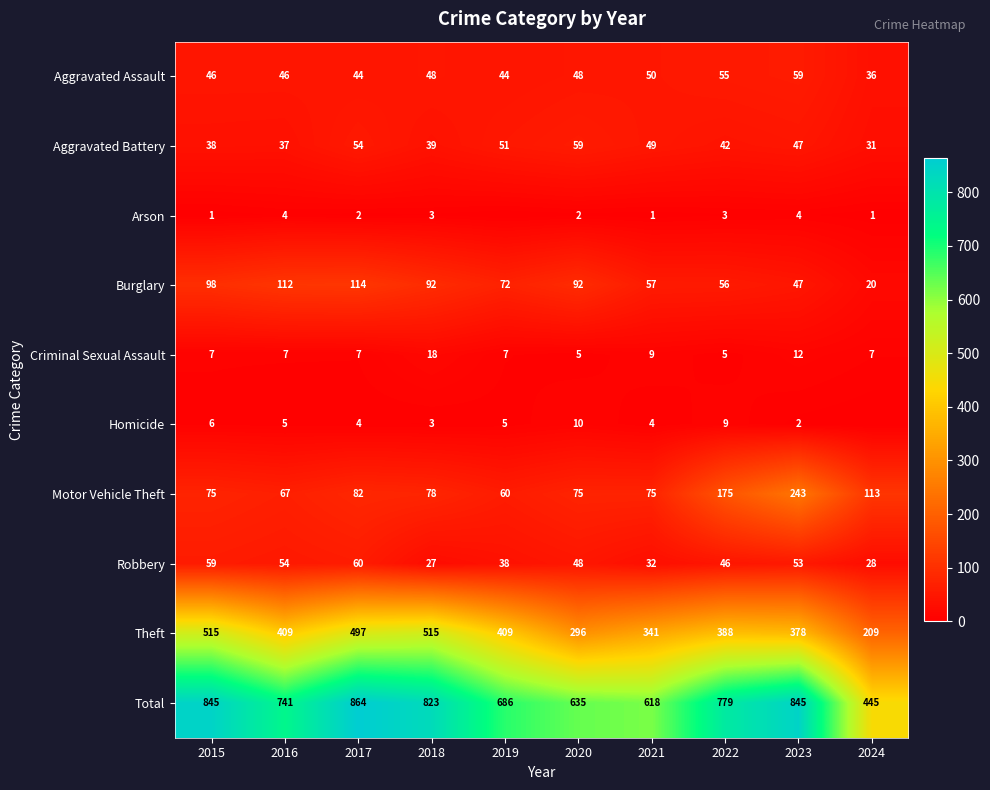

What is the approximate value of Aggravated Battery at 2018?

39